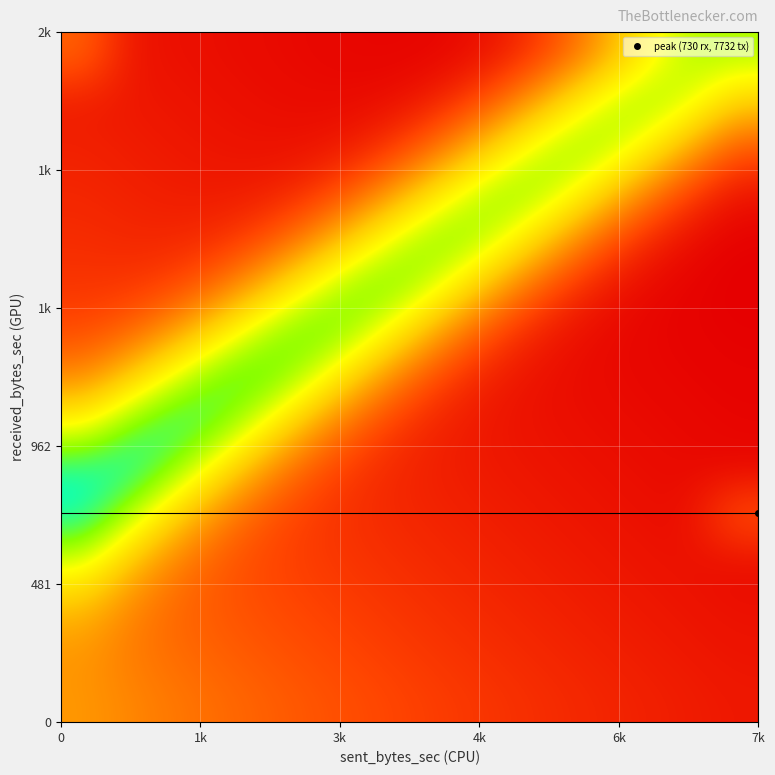

Count the number of categories in the chart.

15